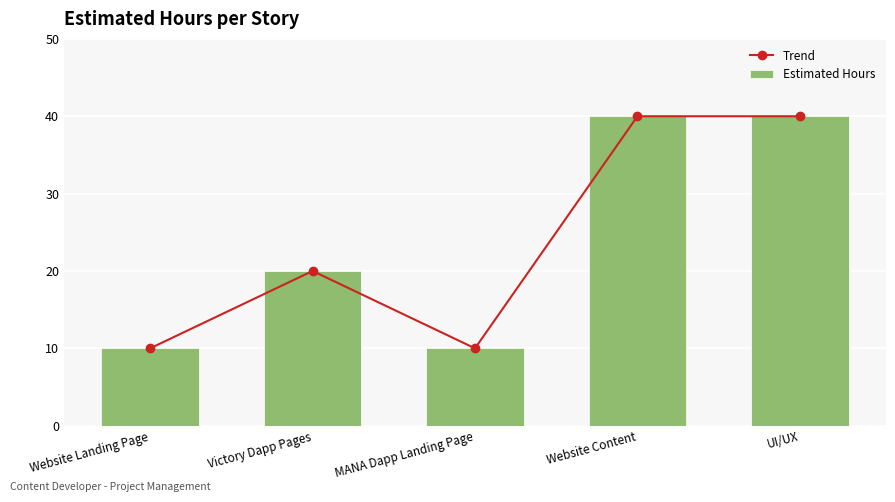

How many Estimated Hours values are between 10 and 40?

5